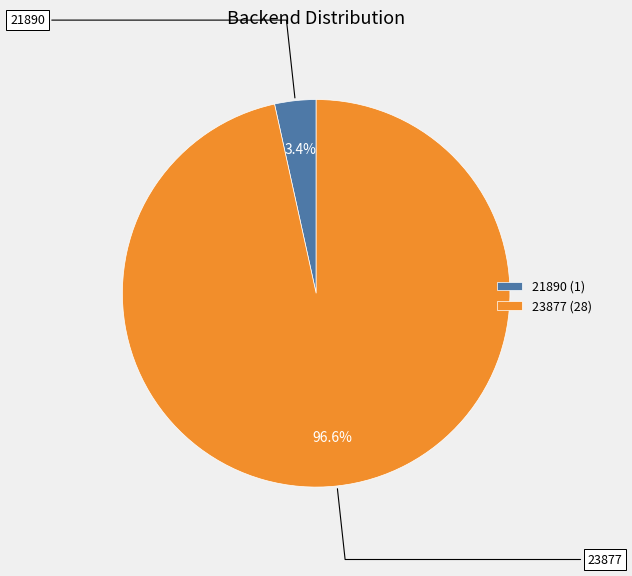

Count the number of slices in the pie.

2